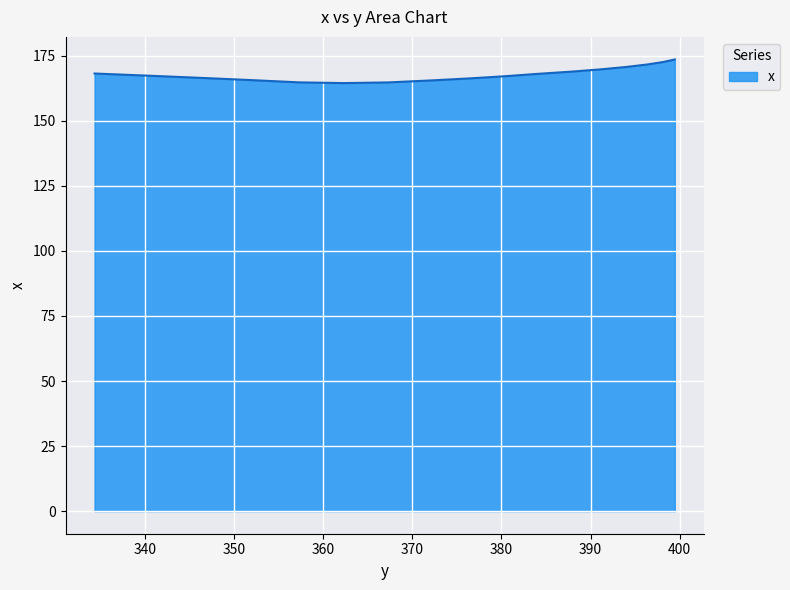

What is the label of the 11th point from the right?

383.9